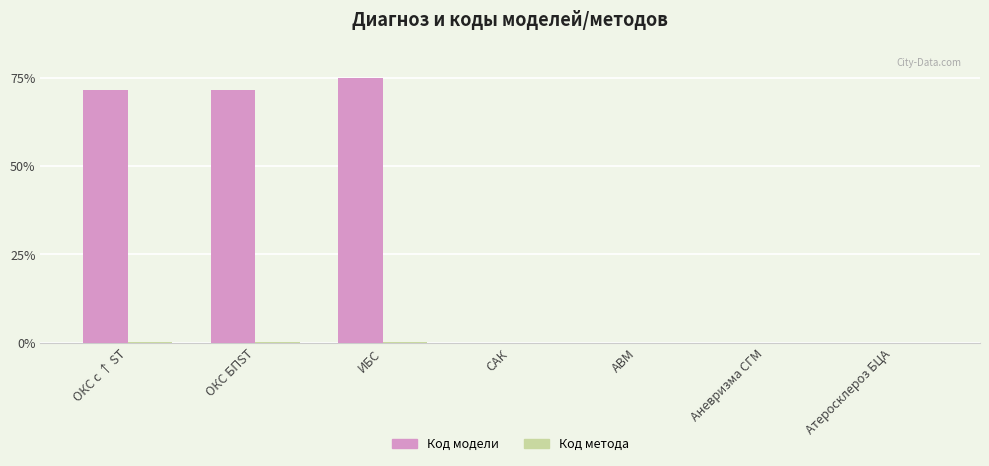

Is it true that Код модели equals -42.8 at САК?

False